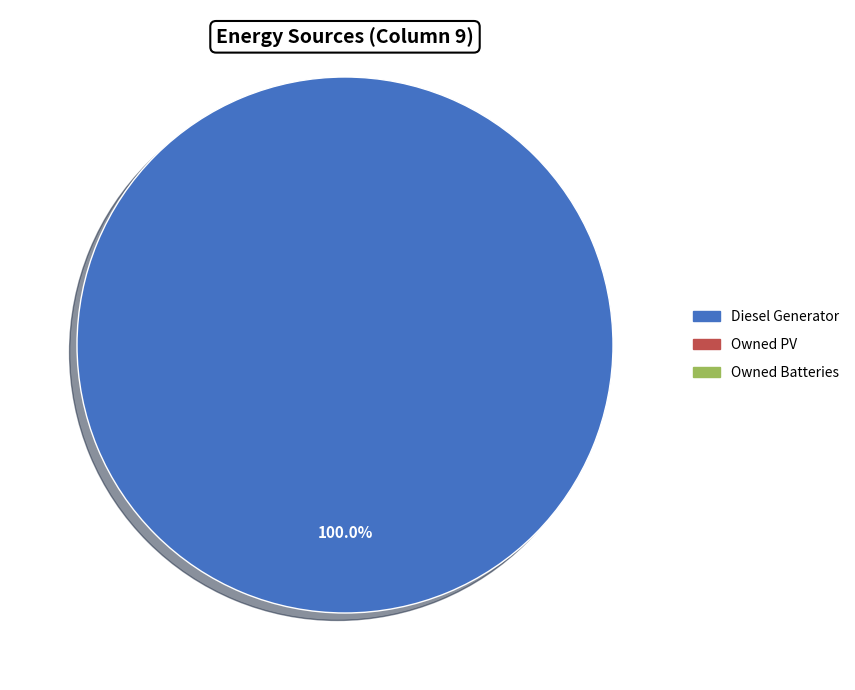

Does any single category account for the majority?

Yes